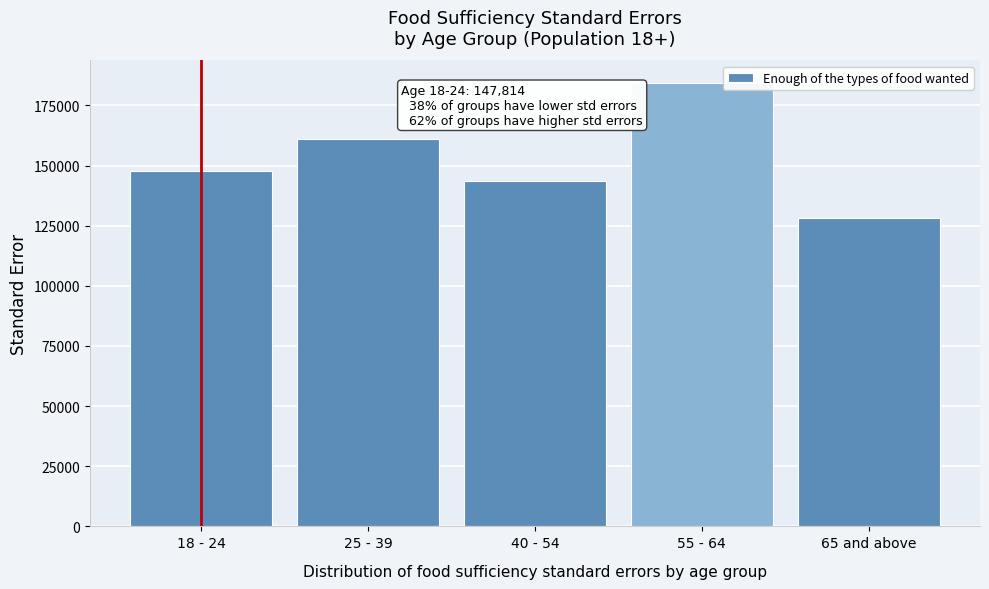

Reading right to left, what are all the values shown in this chart?

65 and above=128210.7	55 - 64=184474.4	40 - 54=143443.6	25 - 39=161253.4	18 - 24=147814.5